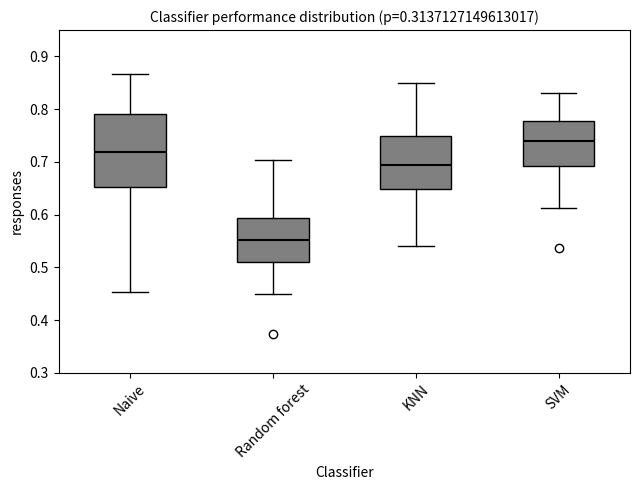

Reading left to right, read every box against the y-axis: the position of its median line, the range the box covers, and the ends of its whiskers. The values are not printed on the chart, so give them approximately, as read against the axis.

Naive: median 0.72, box 0.65 to 0.79, whiskers 0.45 to 0.87
Random forest: median 0.55, box 0.51 to 0.59, whiskers 0.45 to 0.70
KNN: median 0.69, box 0.65 to 0.75, whiskers 0.54 to 0.85
SVM: median 0.74, box 0.69 to 0.78, whiskers 0.61 to 0.83